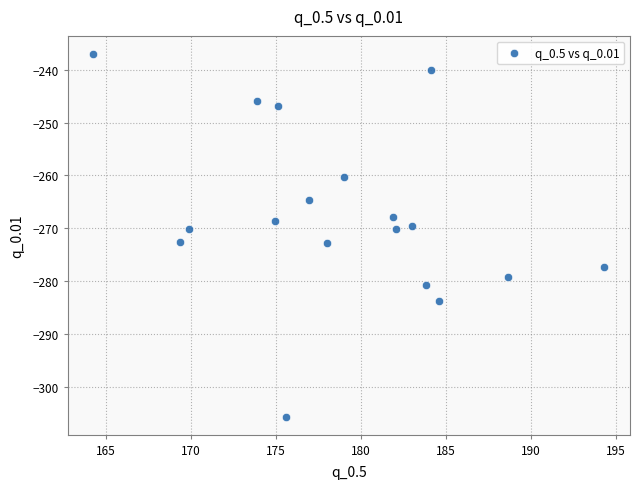

What is the range of X values (max minus min)?

30.1